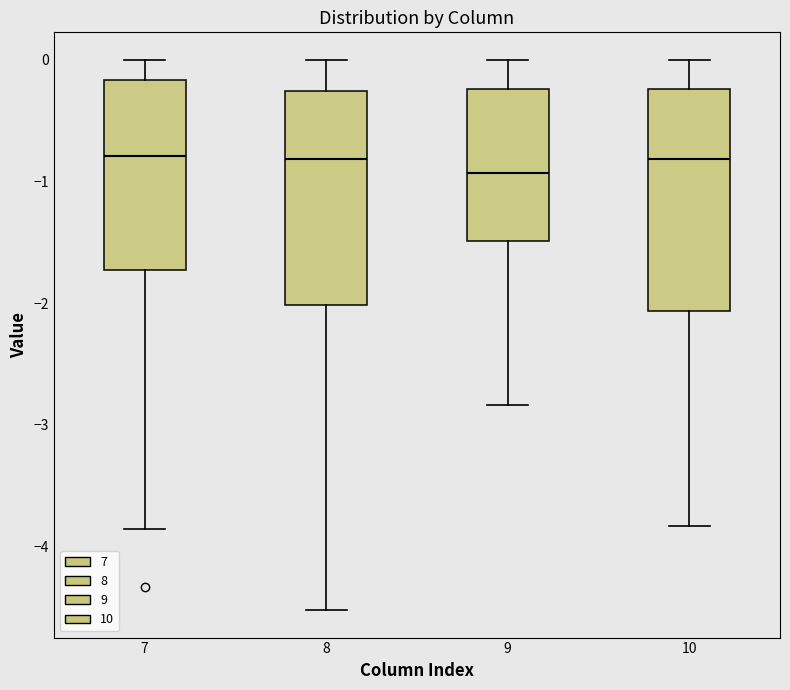

Where does the upper whisker of the box at x = 10 end on the y-axis? The values are not printed on the chart, so give them approximately, as read against the axis.

0.0